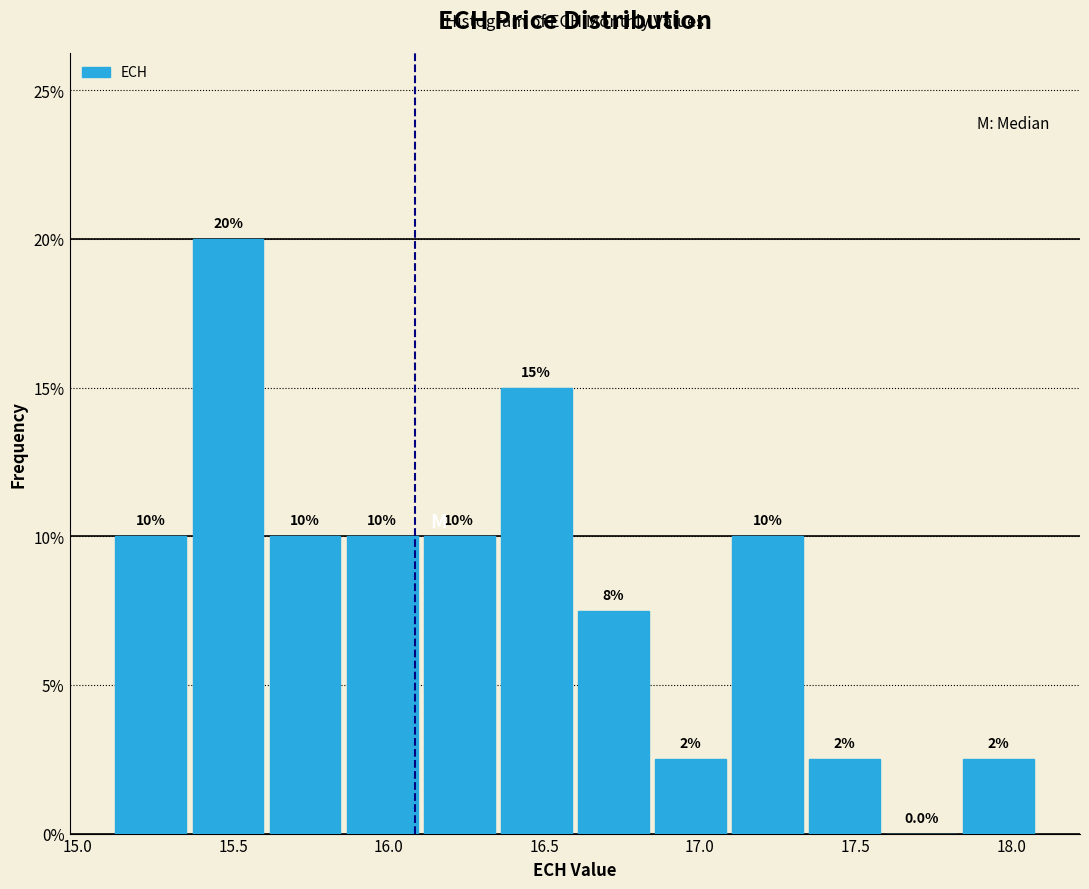

Which range on the x-axis has the tallest bar?

15.35 to 15.60